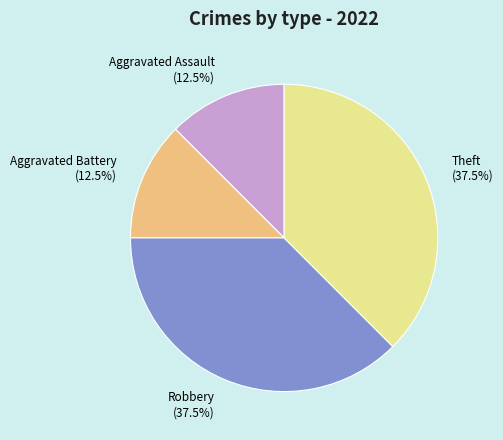

Does Robbery account for over 50% of the chart?

No